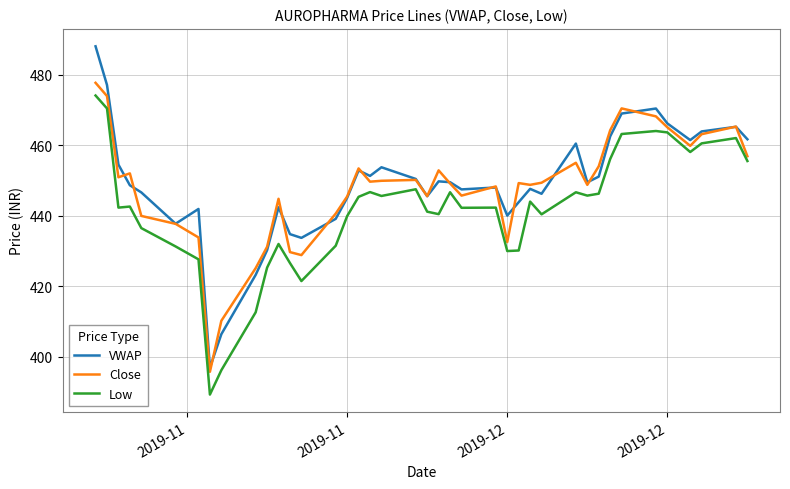

What is the greatest value displayed?

488.0